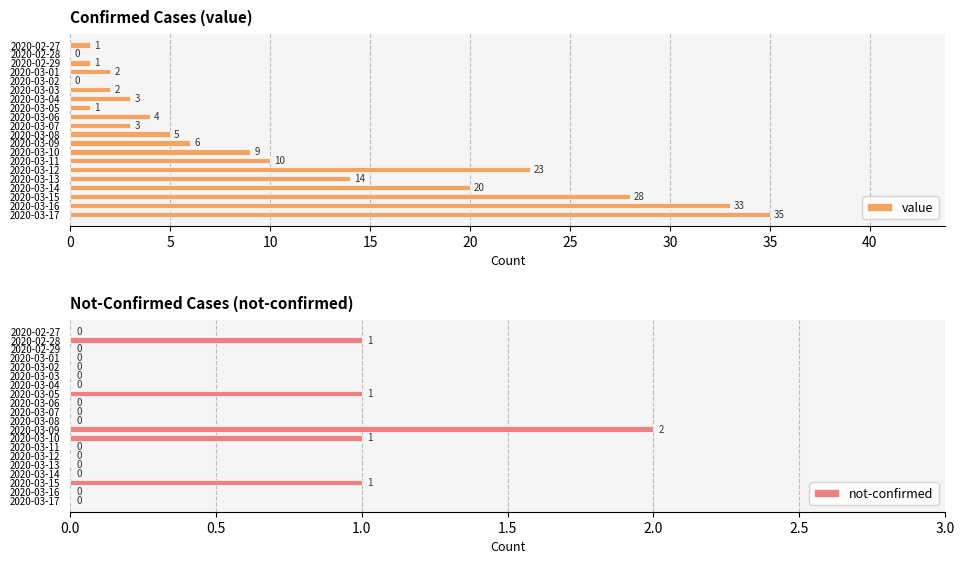

Reading right to left, transcribe all the data shown in this chart.

value: 35	33	28	20	14	23	10	9	6	5	3	4	1	3	2	0	2	1	0	1
not-confirmed: 0	0	1	0	0	0	0	1	2	0	0	0	1	0	0	0	0	0	1	0